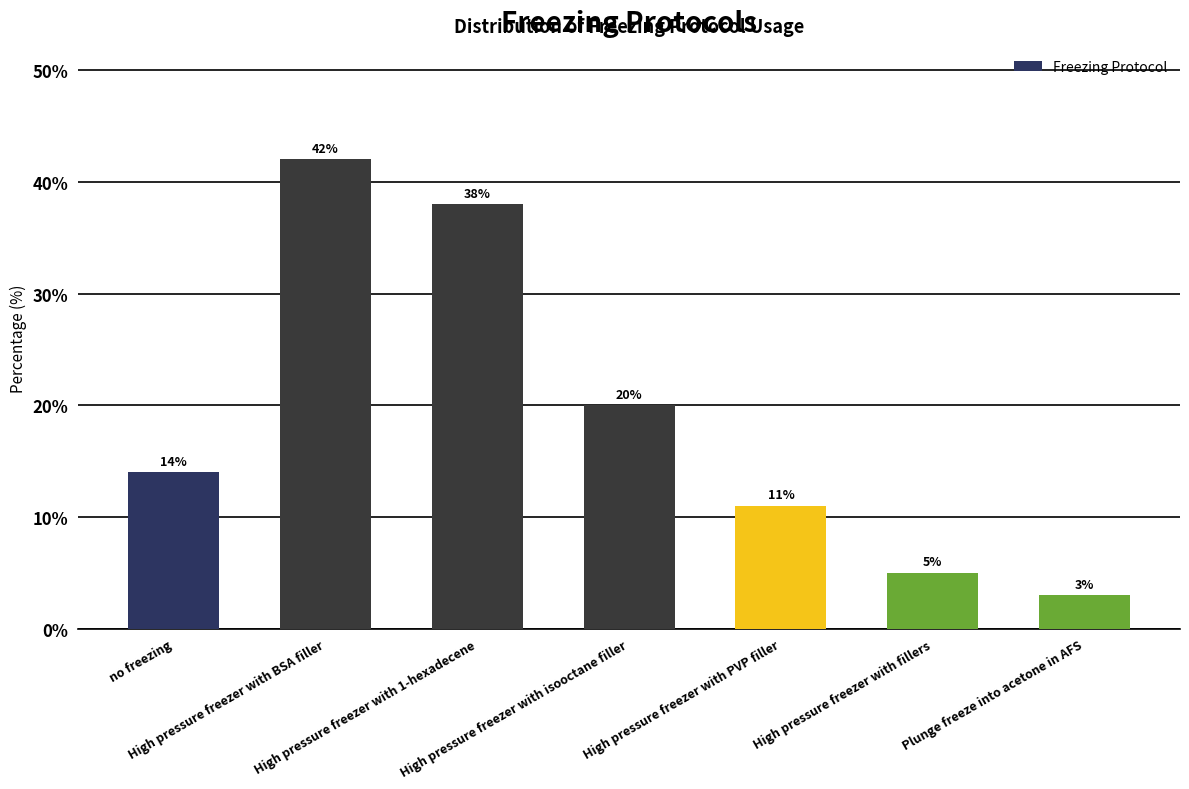

Are the bars horizontal?

No